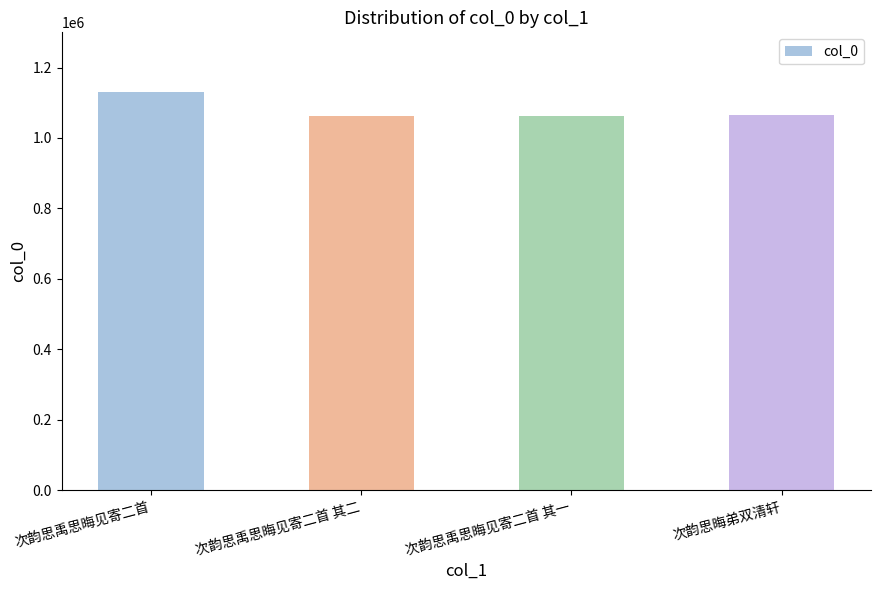

What is the greatest value displayed?

1130296